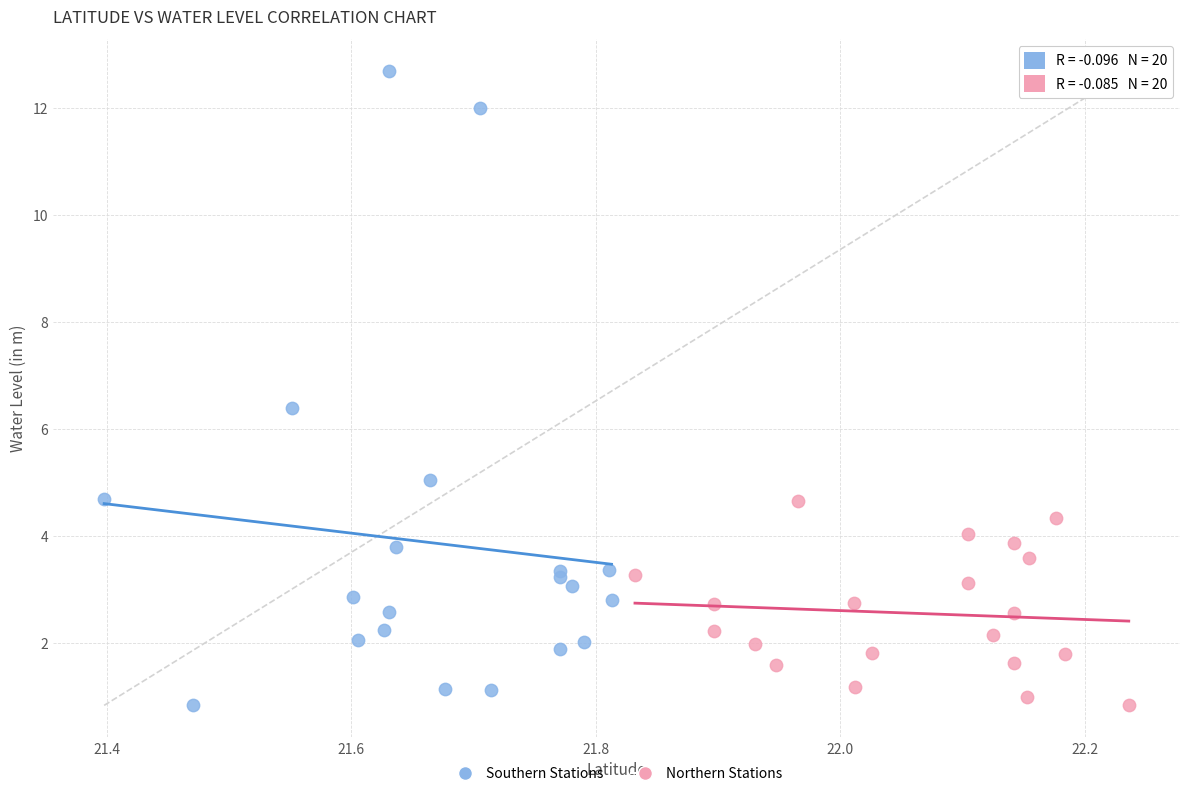

Which series contains the highest Y value?

Southern Stations